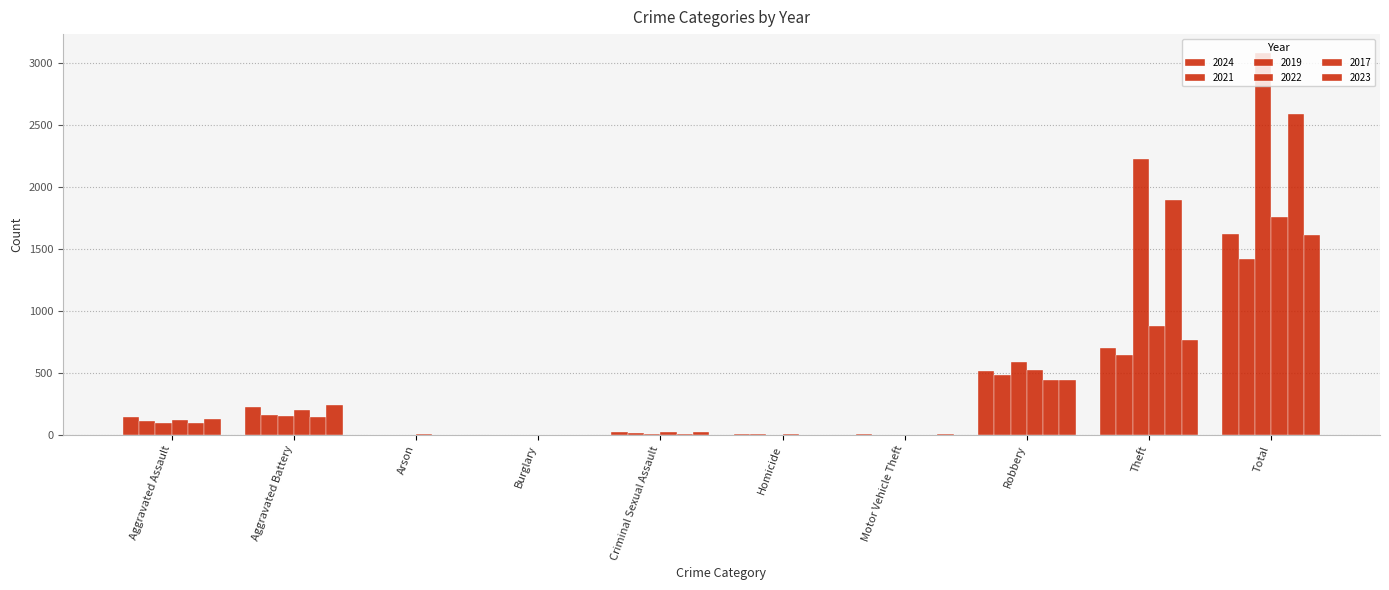

At how many categories does at least one series exceed 194?

4